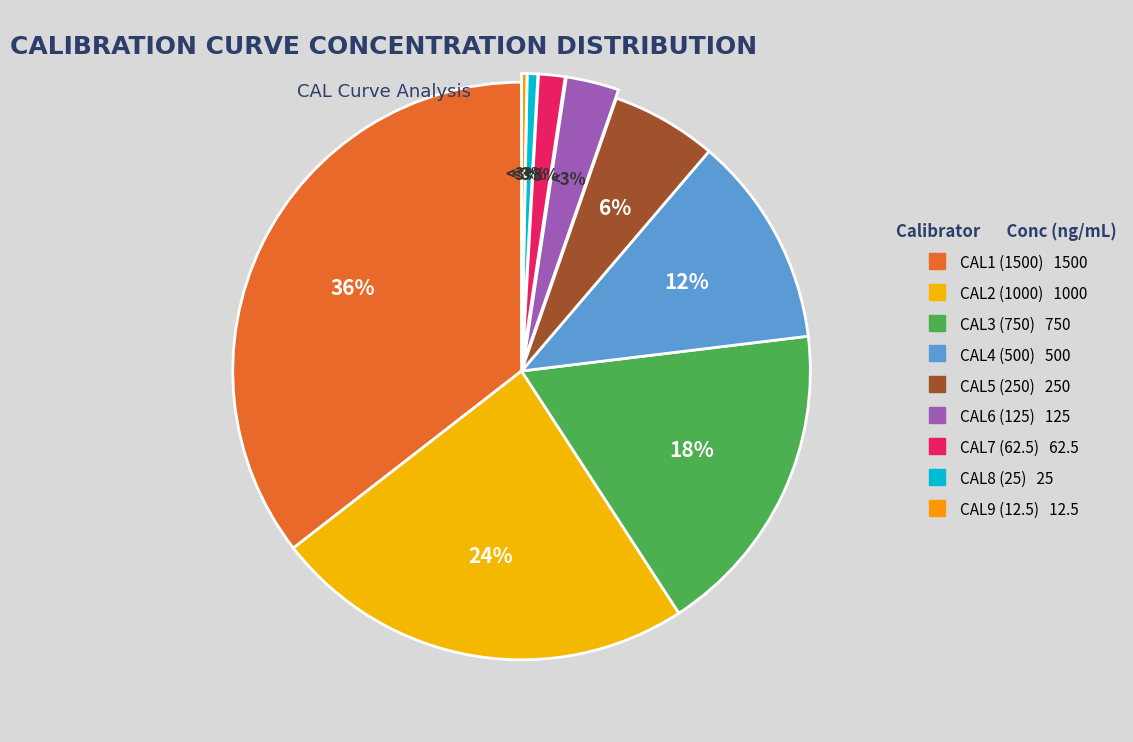

How many segments does this pie chart have?

9